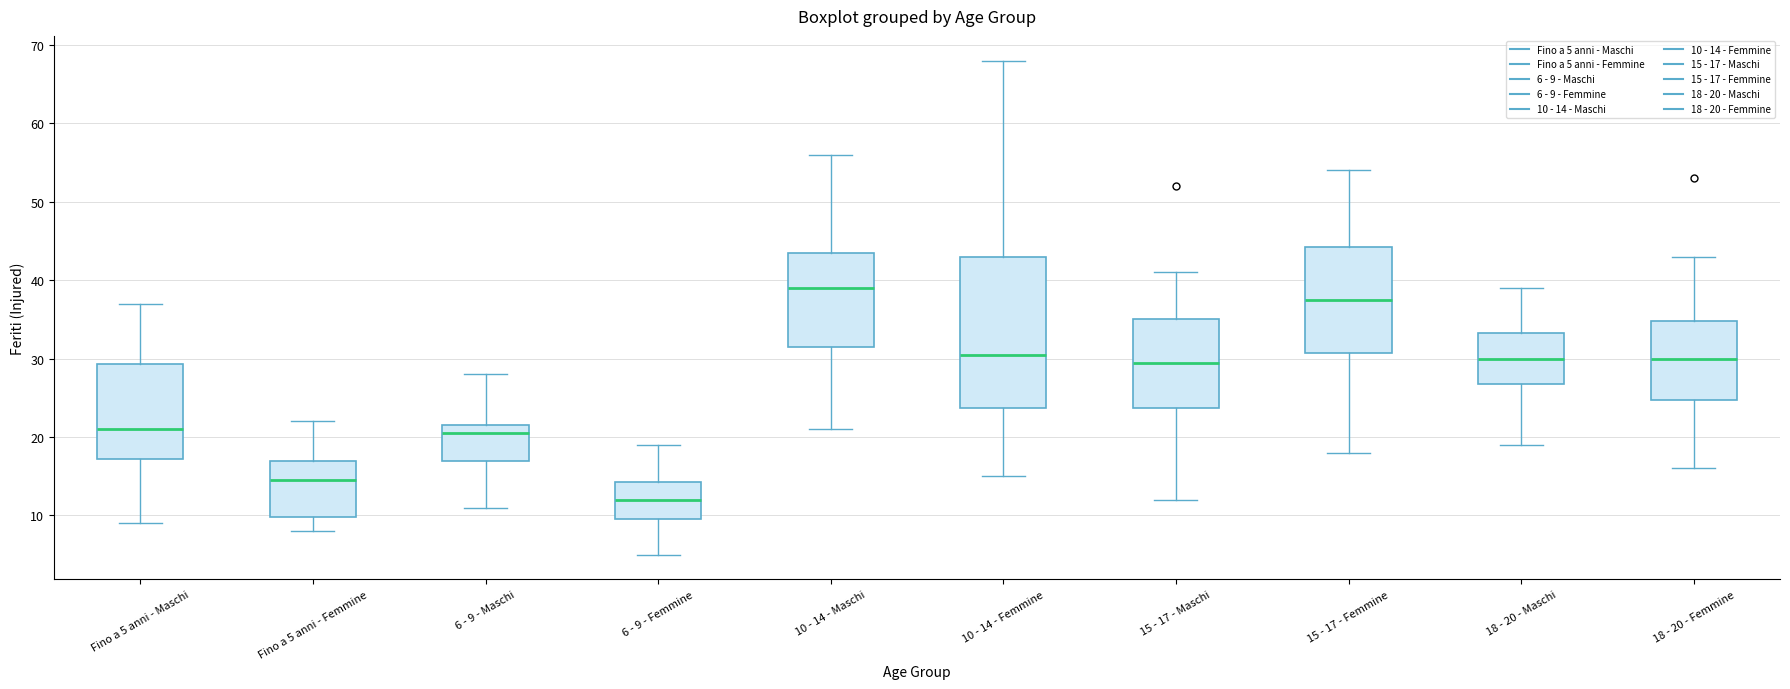

Where does the upper whisker of the box for 18 - 20 - Femmine end on the y-axis? The values are not printed on the chart, so give them approximately, as read against the axis.

43